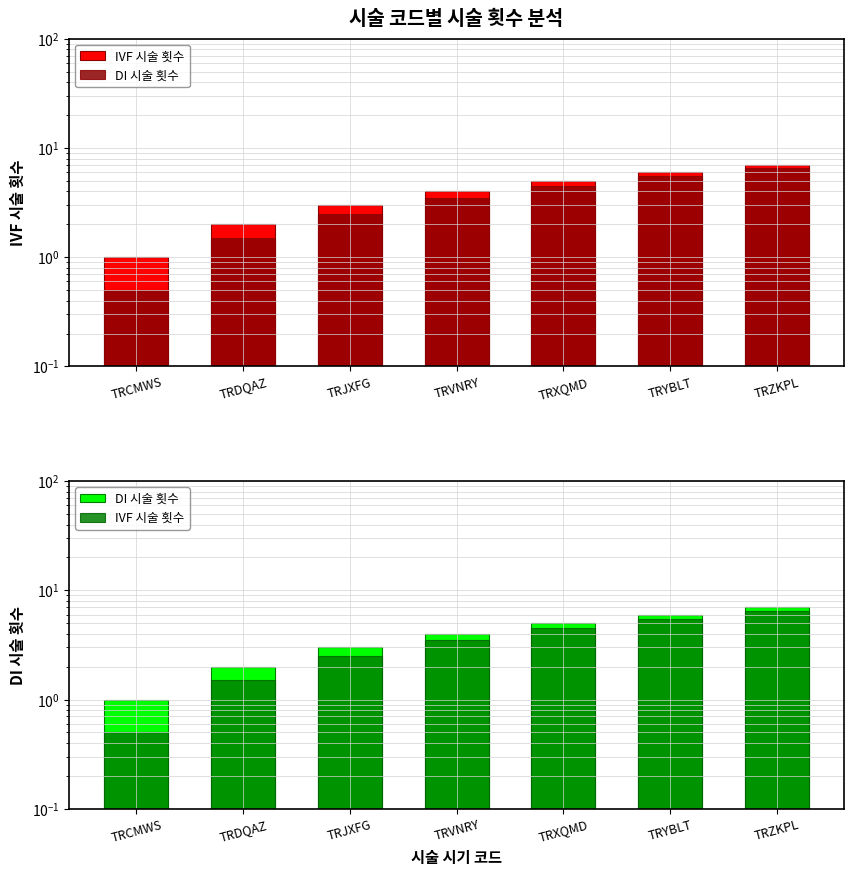

What is the label of the 6th bar from the left?

TRYBLT